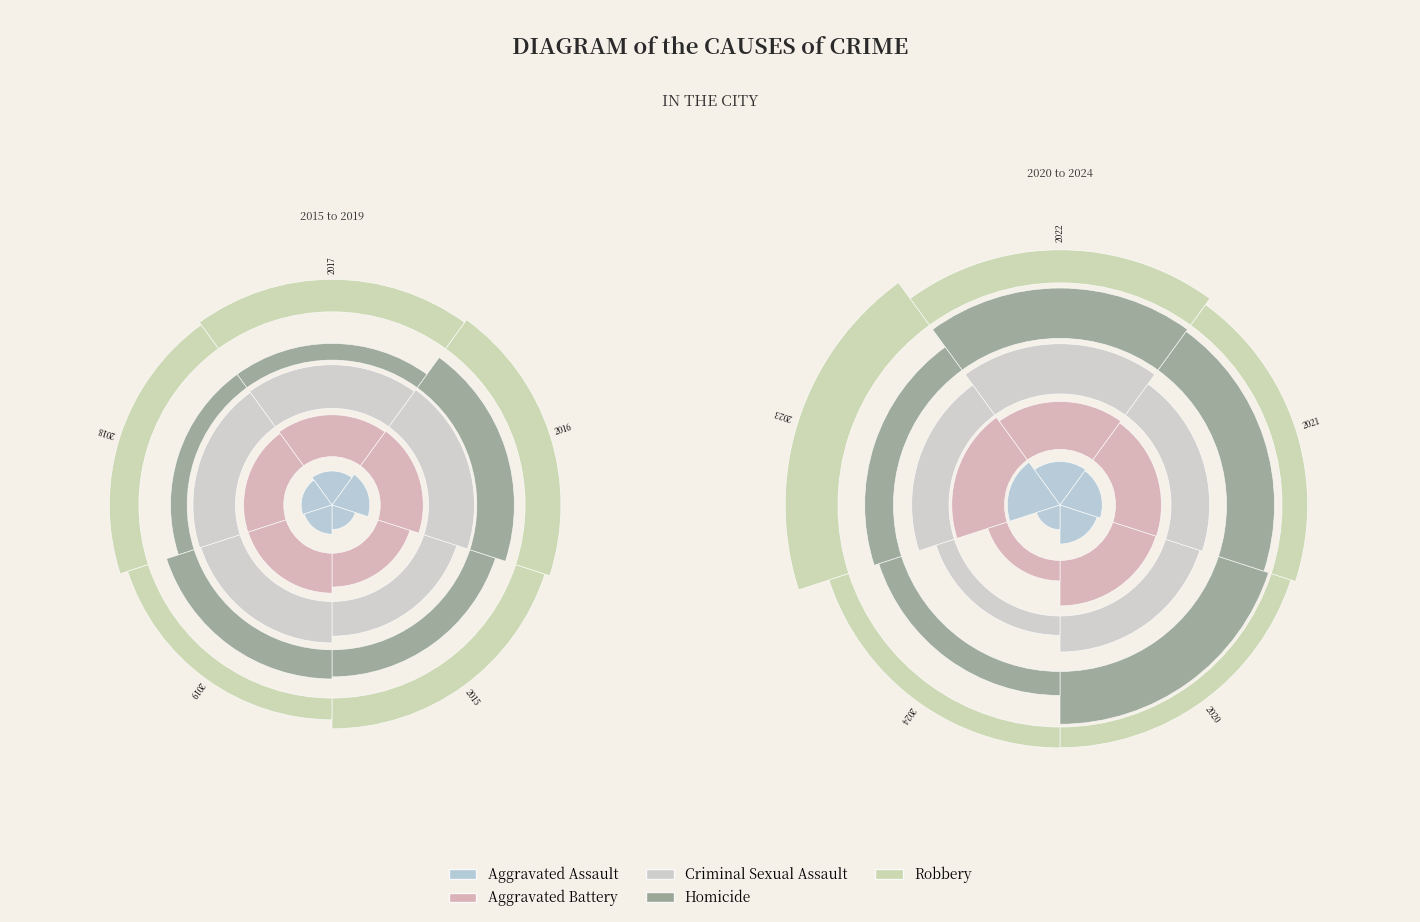

Is 6 the majority of the pie?

No